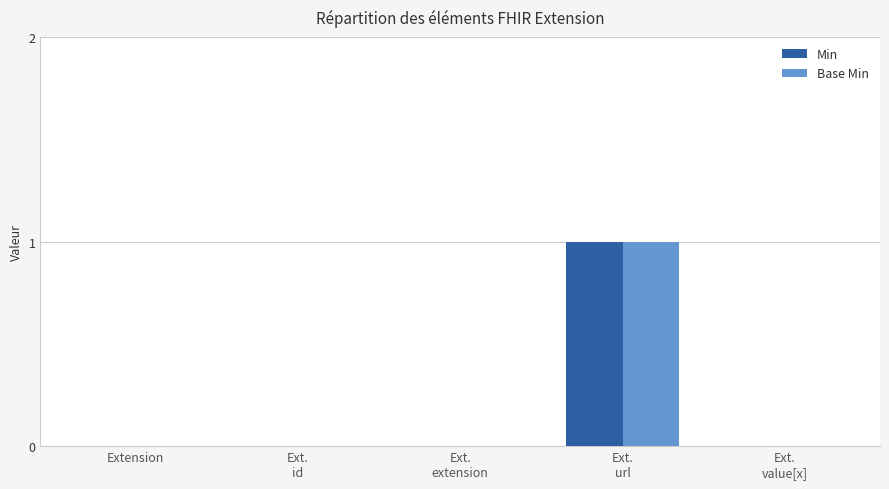

True or false: Base Min has a value of 1 at Ext.
url.

True